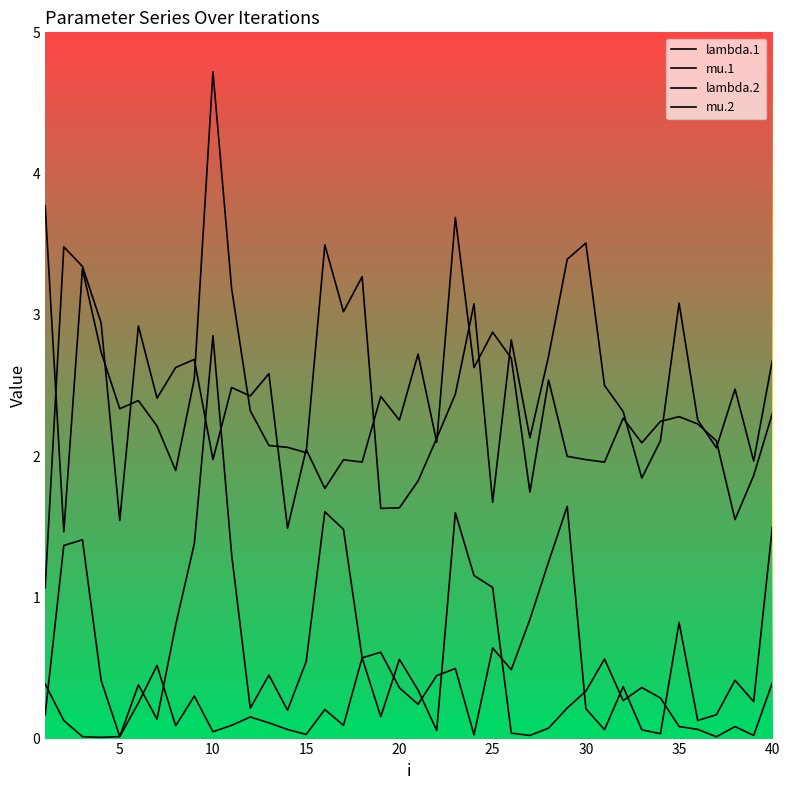

How many lines are shown in the chart?

4